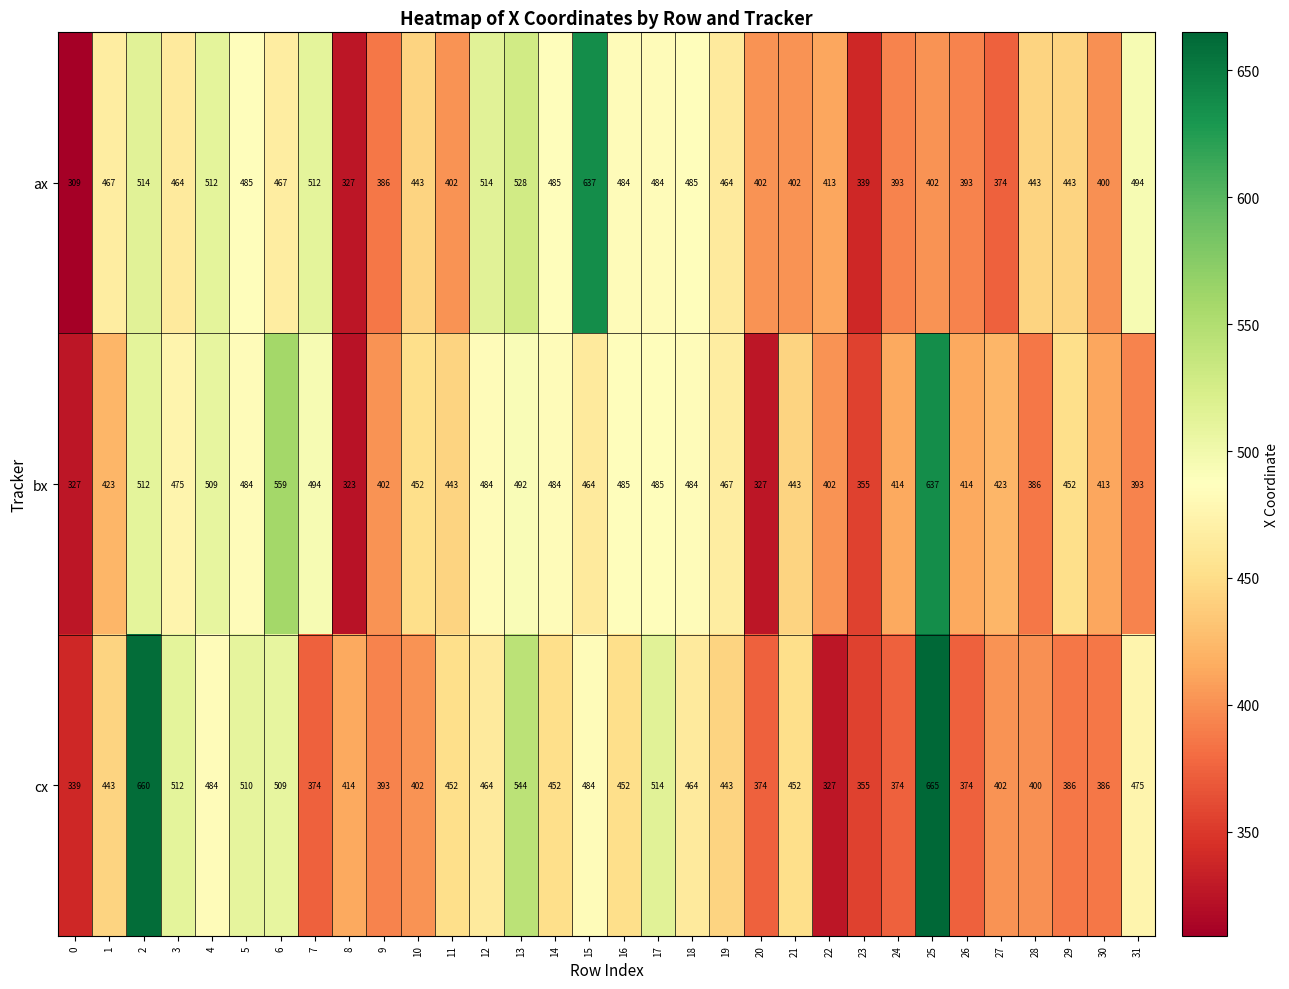

List the series in order of their overall mean, lowest first.

ax, cx, bx